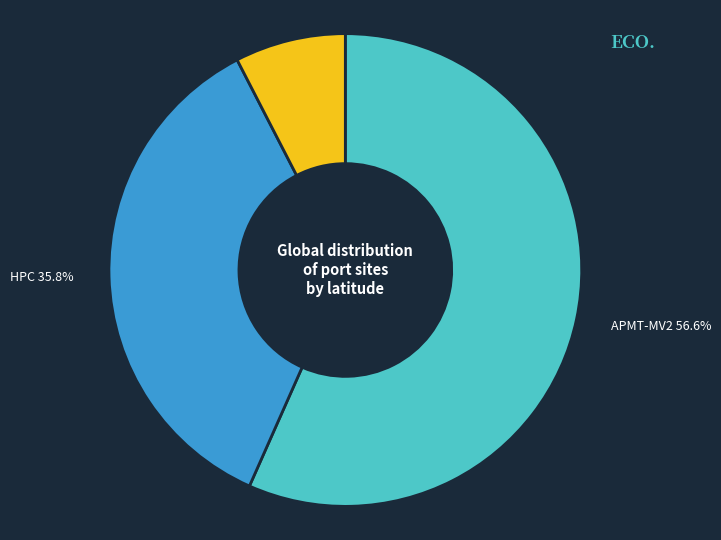

Does any single category account for the majority?

Yes